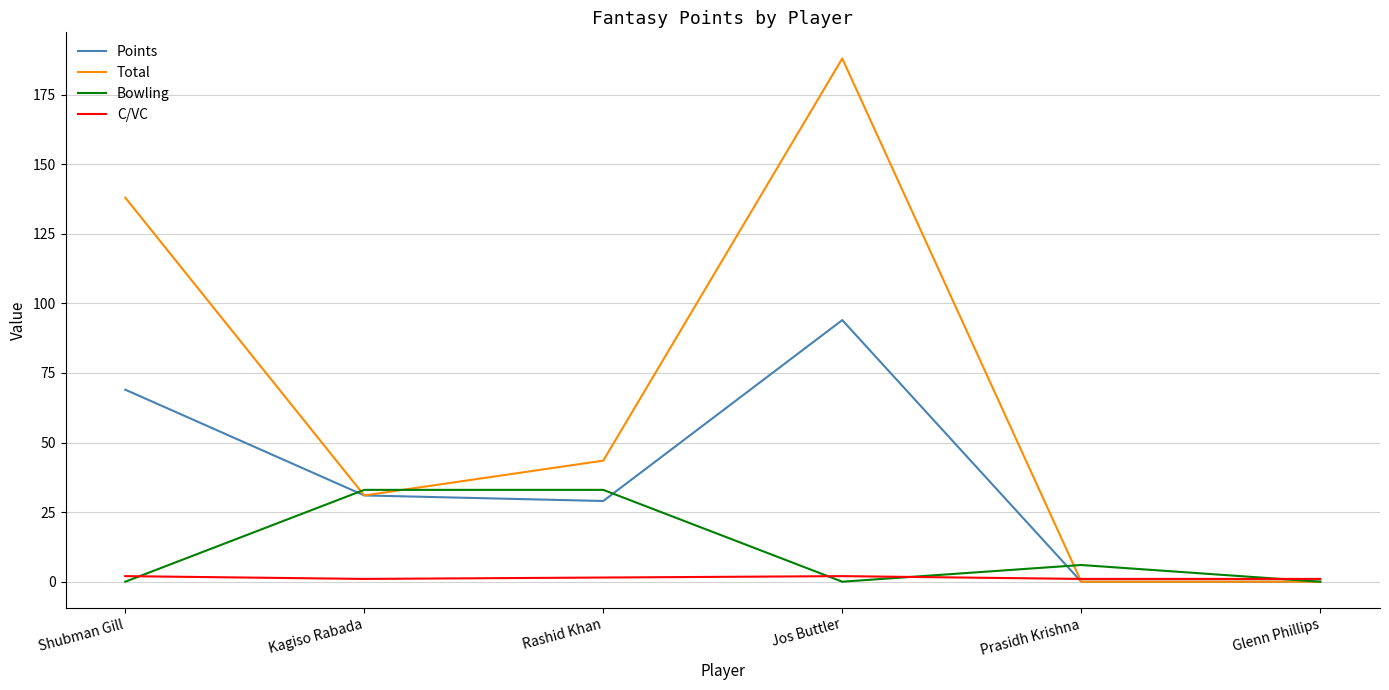

What is the maximum value shown in the chart?

188.0